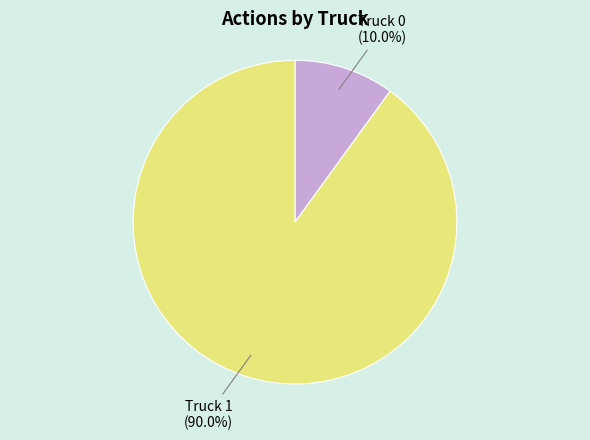

What percentage is the Truck 1 slice, to the nearest percent?

90%